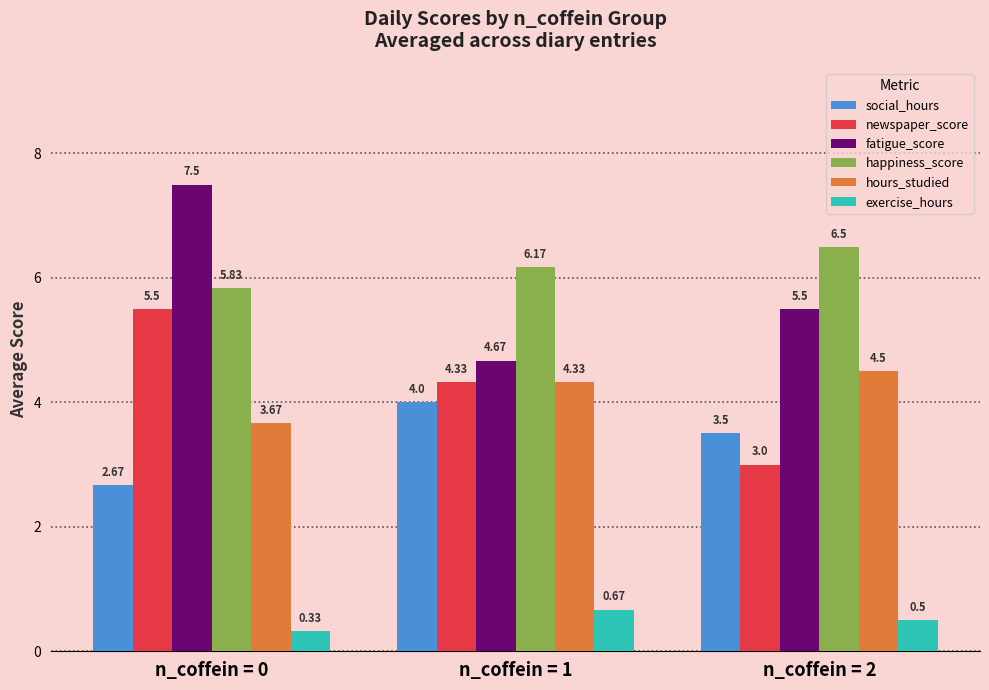

How many data points does each series have?

3